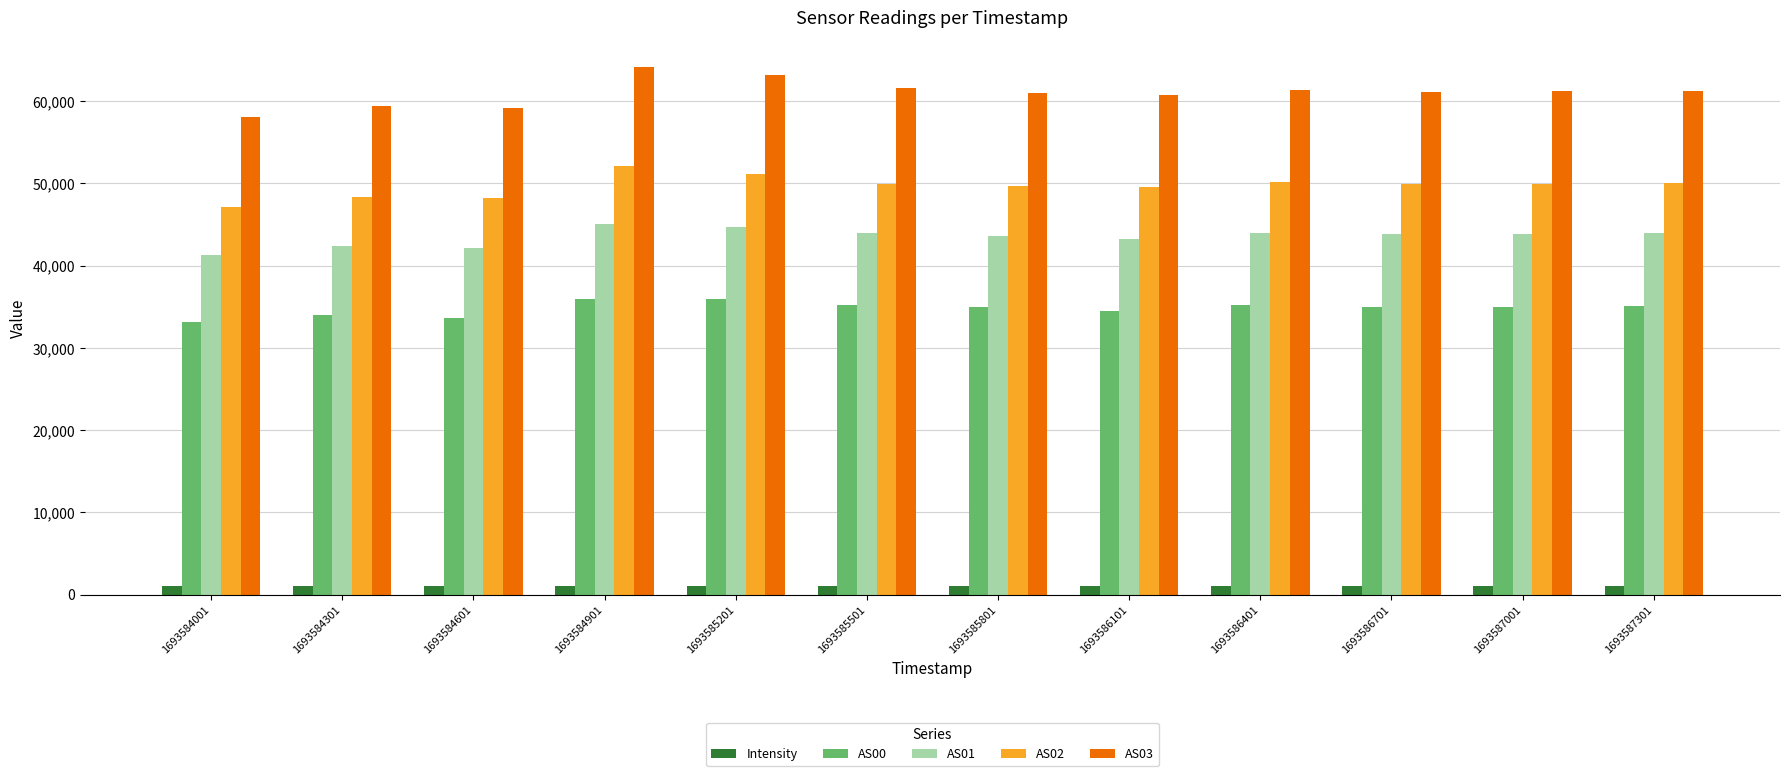

At how many categories does at least one series exceed 6928?

12